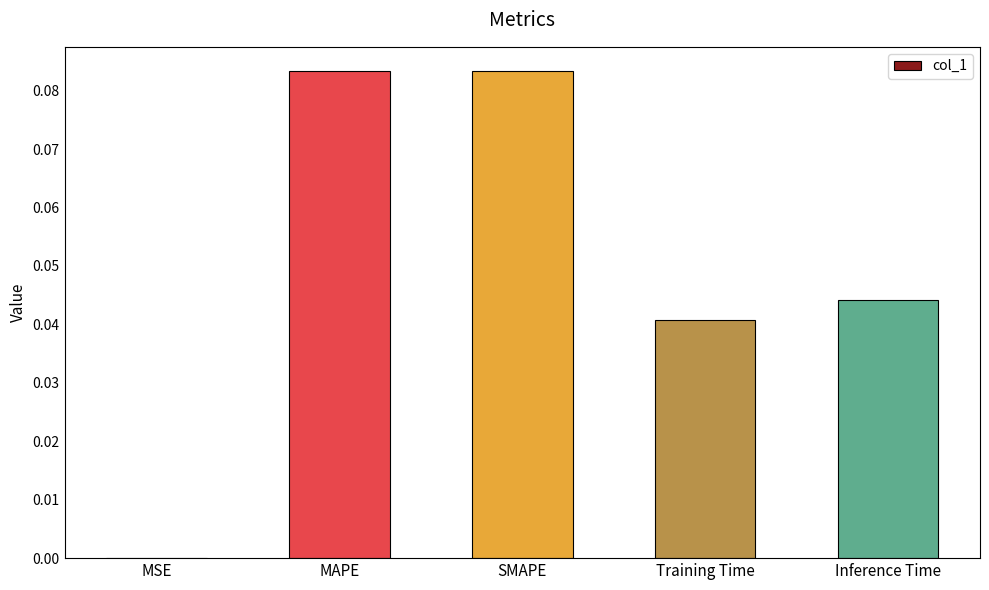

Is it true that the value at Inference Time is 0.0?

True